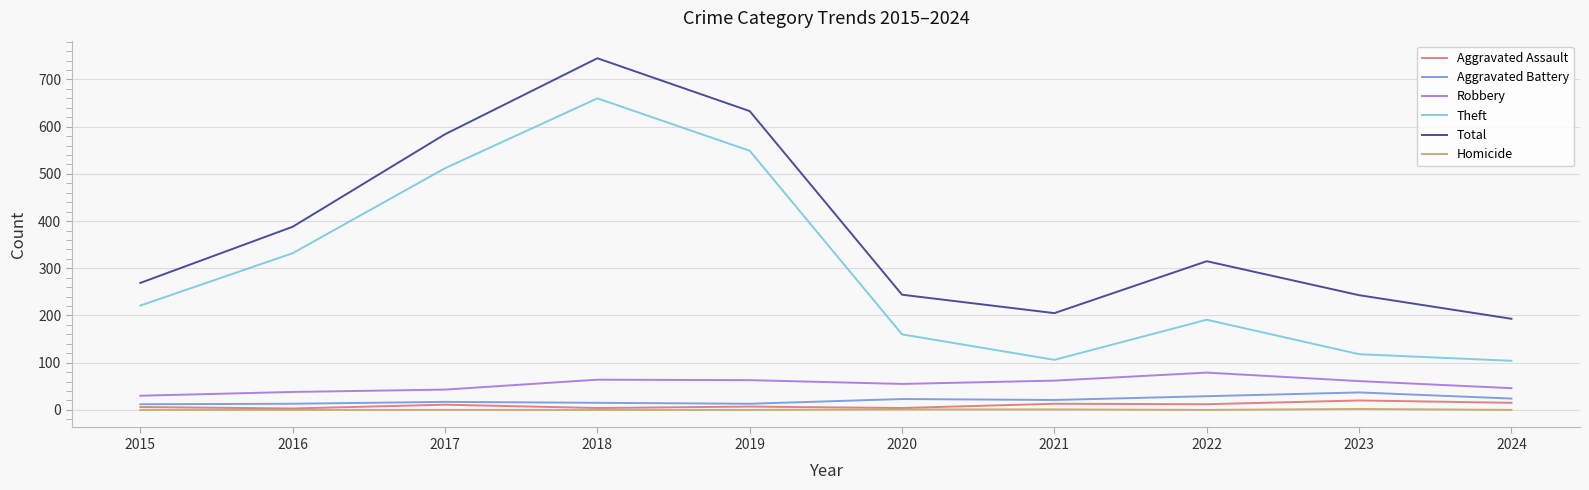

What is the difference between the highest and lowest values at 2024?

193